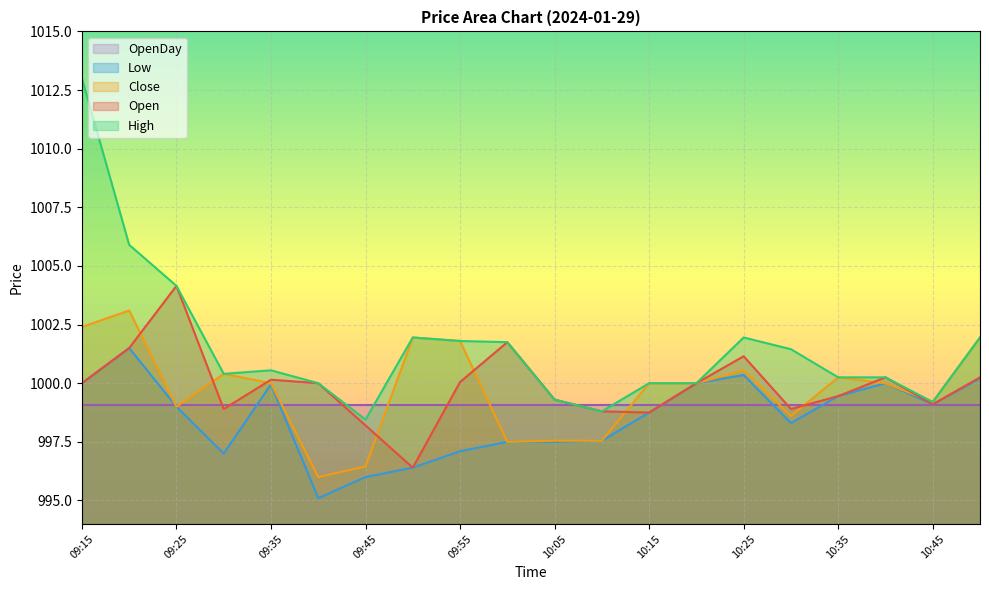

After their last crossing, which series has the higher values: Open or Close?

Close